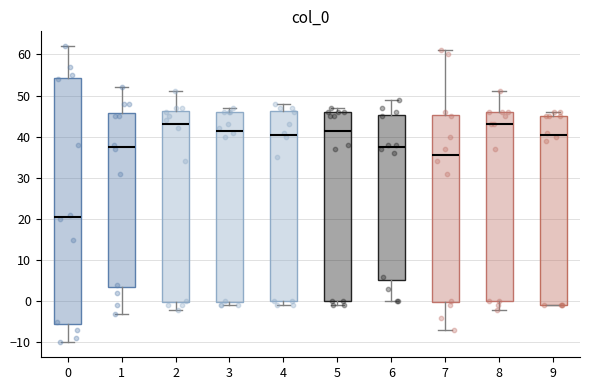

Where is the upper edge of the box at x = 3 on the y-axis? The values are not printed on the chart, so give them approximately, as read against the axis.

46